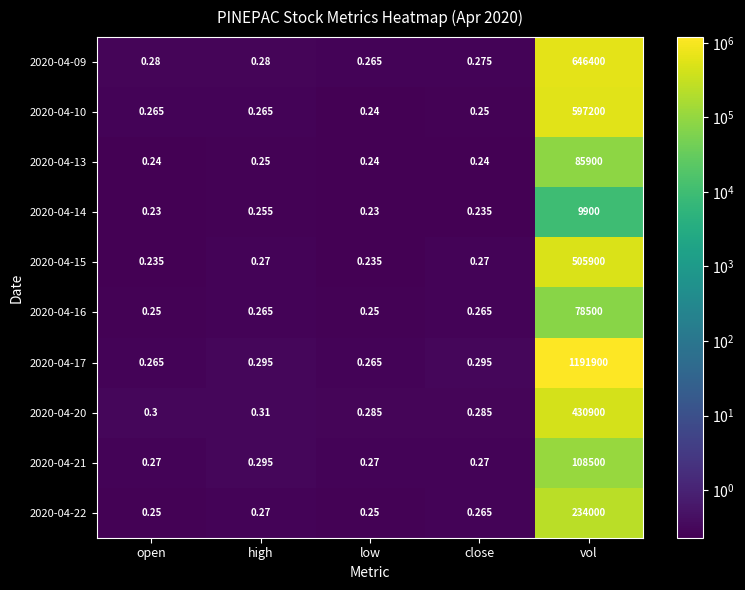

At which category is the sum across all series the highest?

vol